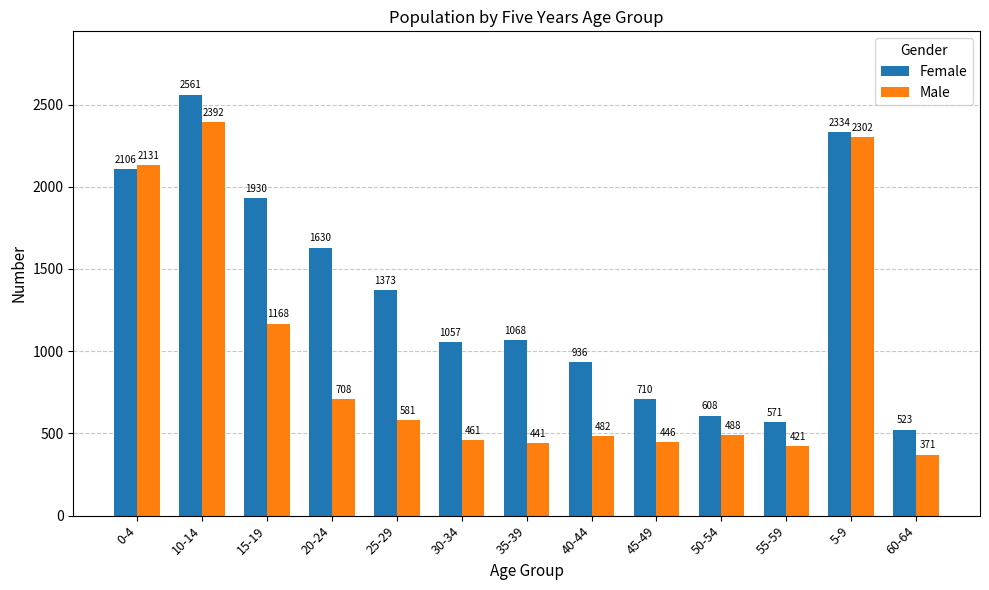

Which series changed the most between 20-24 and 5-9?

Male